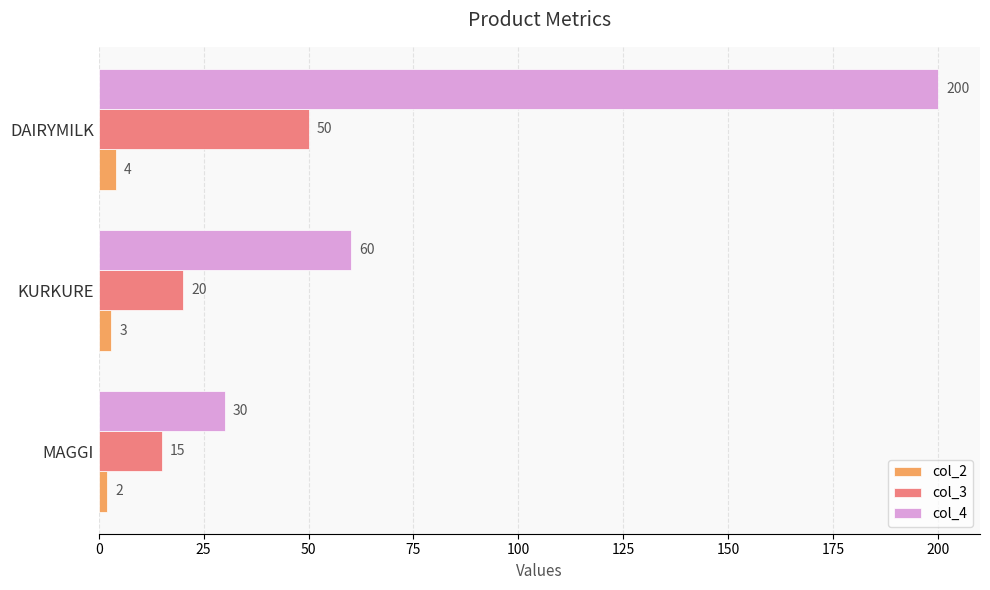

What is the highest value of the col_3 series?

50